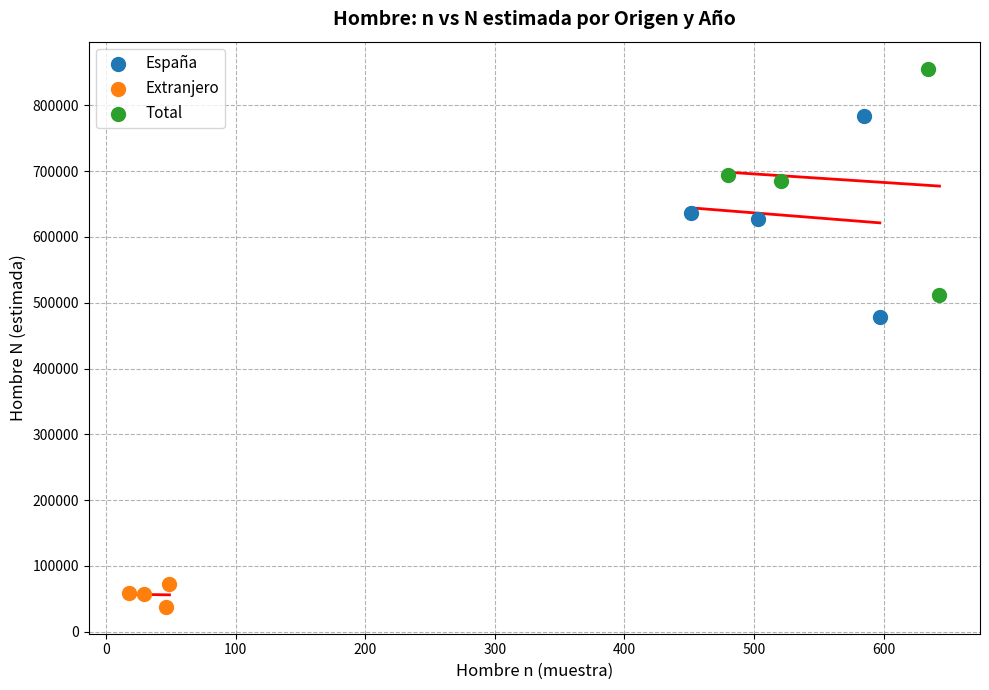

Which series reaches the maximum Y coordinate?

Total